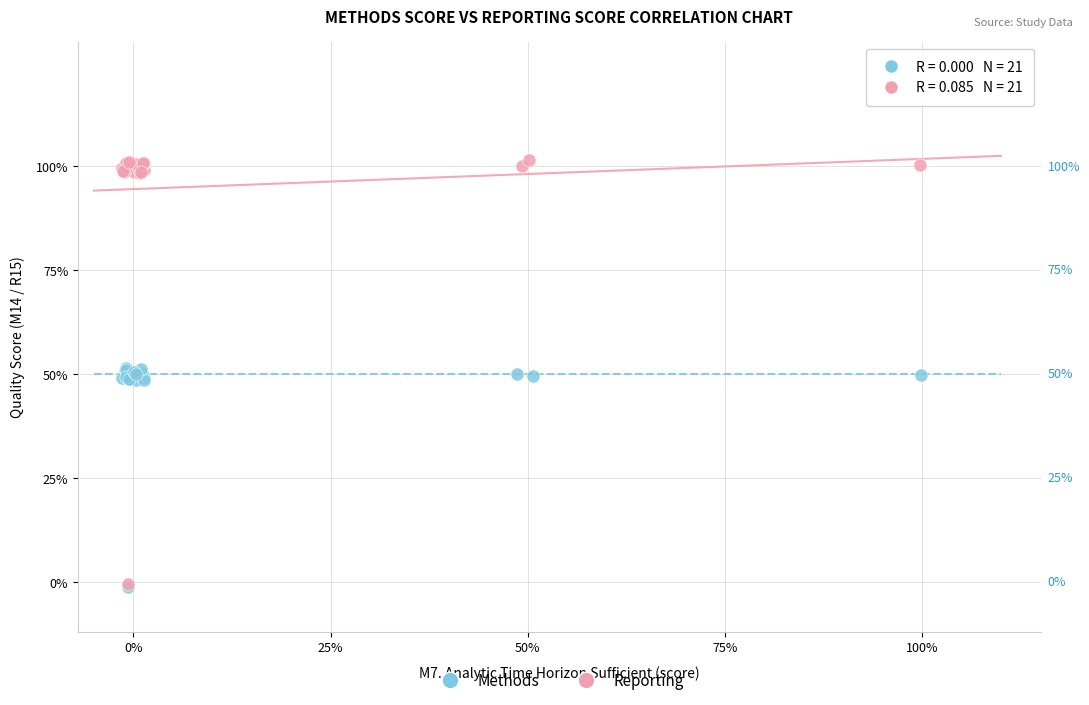

Which series reaches the maximum Y coordinate?

Reporting